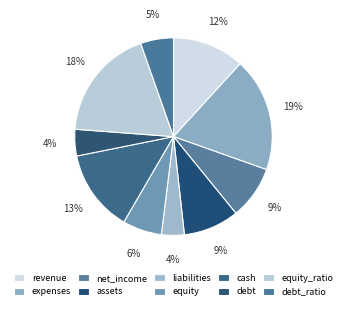

Approximately how many times larger is the value at revenue compared to expenses?

0.6